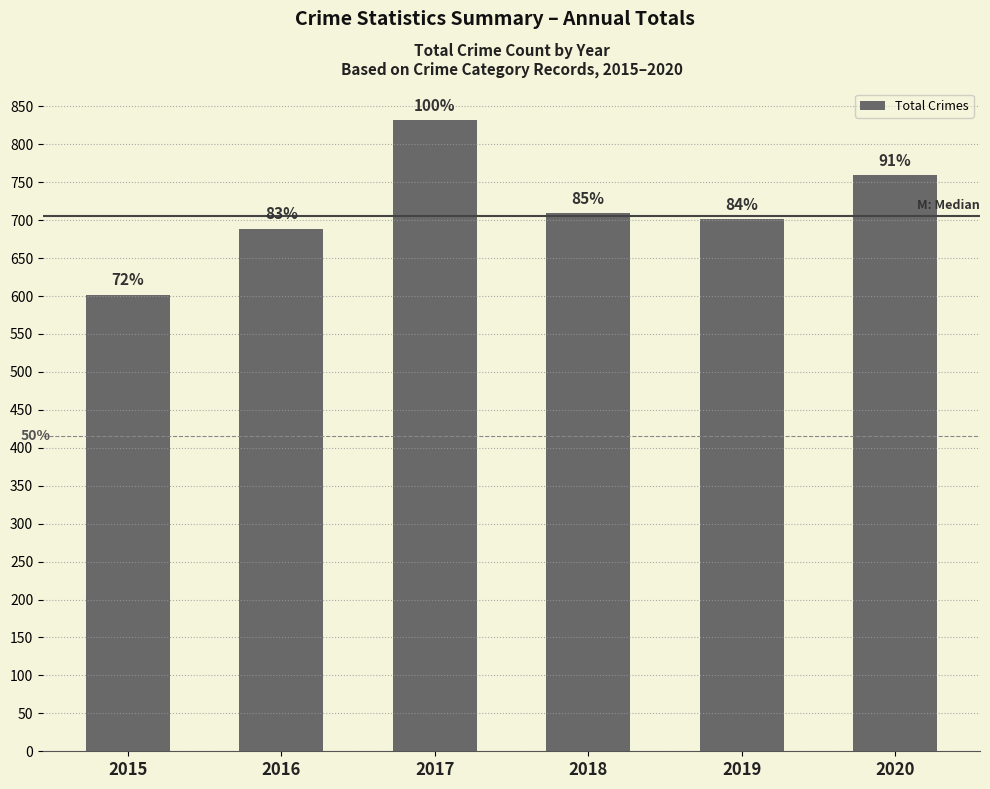

What is the greatest value displayed?

832